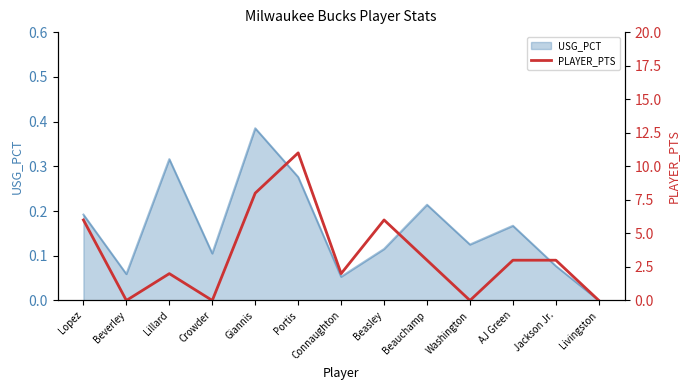

True or false: USG_PCT has a value of 0.2 at Beasley.

False